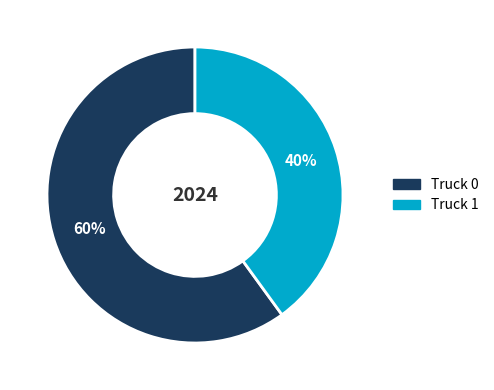

Rank the categories by value from highest to lowest.

Truck 0, Truck 1